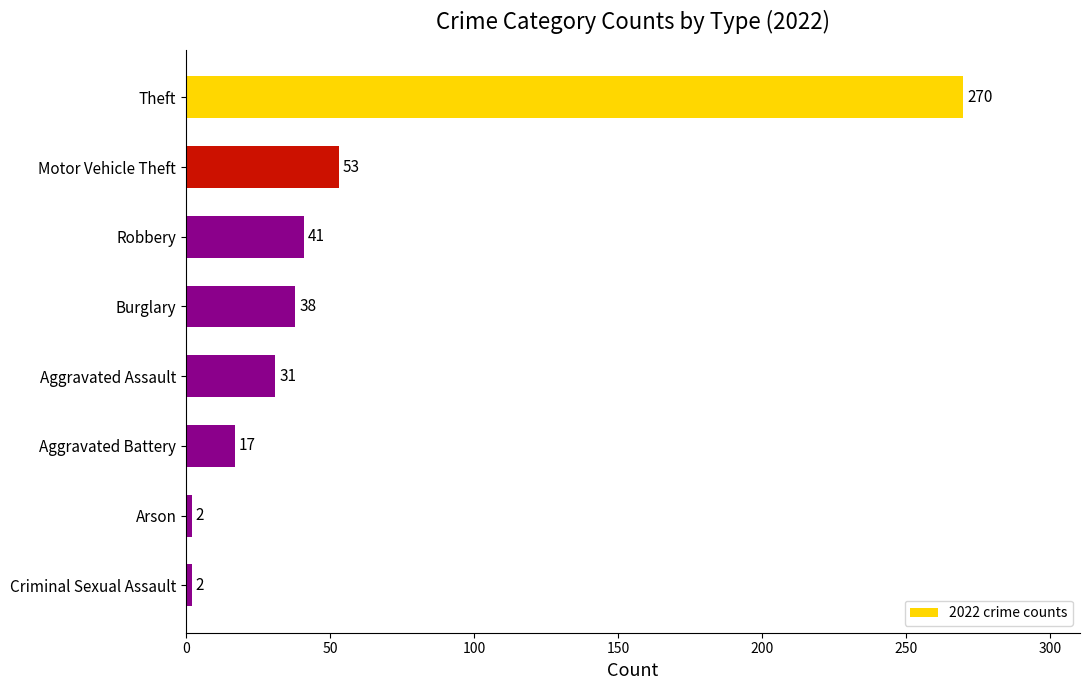

What is the difference between the maximum and minimum values?

268